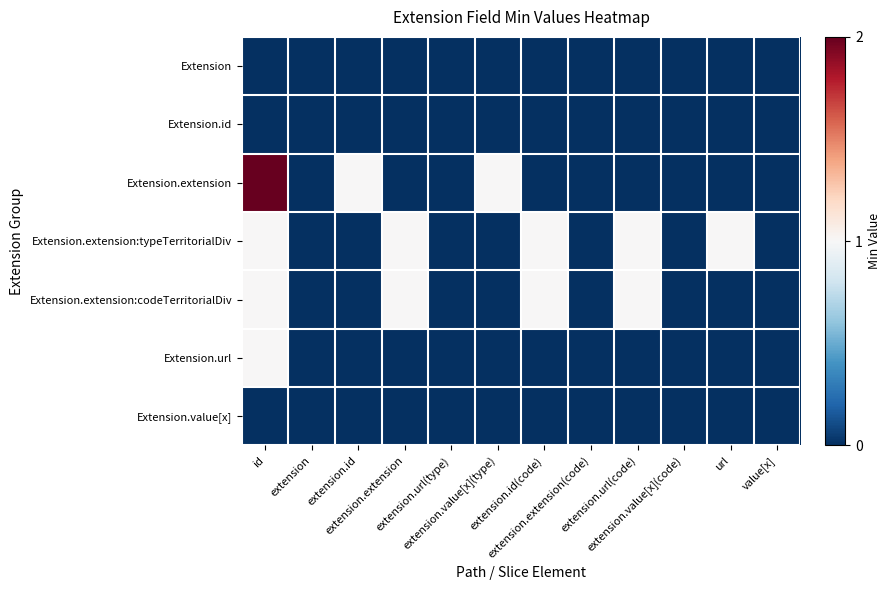

What is the spread (max minus min) of values at url?

1